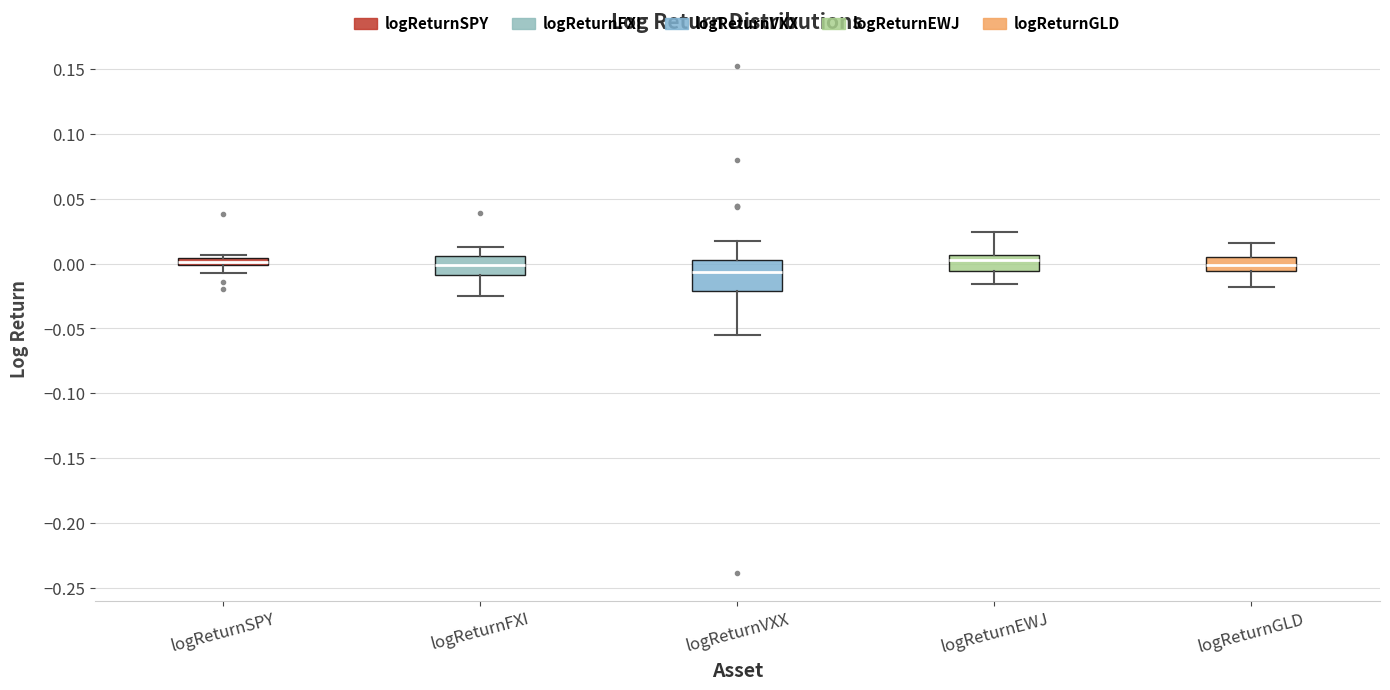

Comparing the boxes themselves (not the whiskers), which one is the tallest?

logReturnVXX